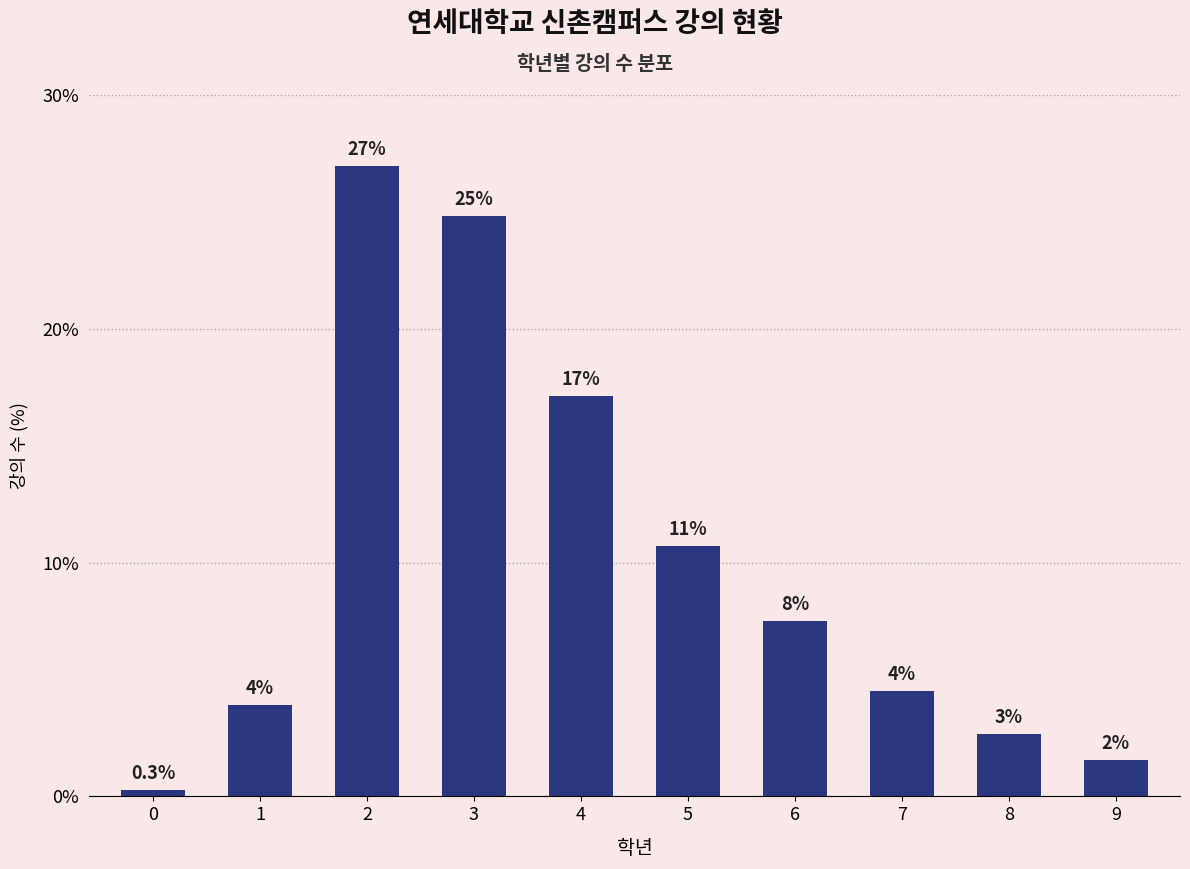

What is the value of the 7th bar from the left?

7.5